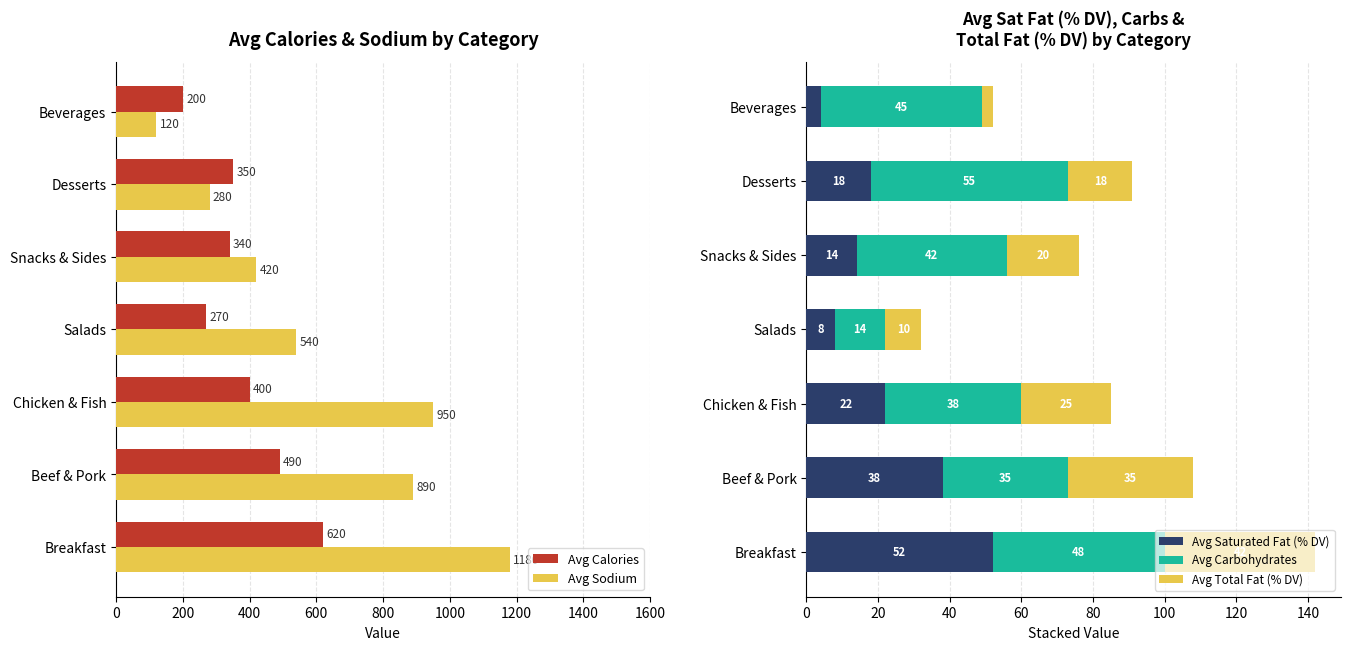

What is the difference between the maximum and minimum values in the Avg Carbohydrates series?

41